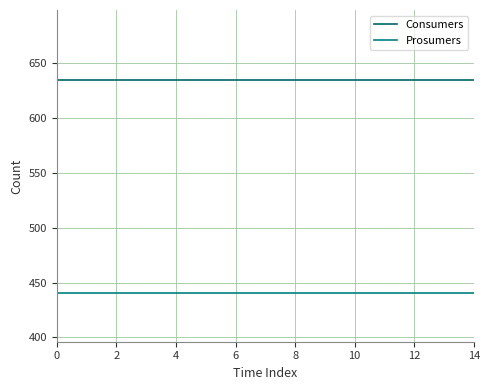

True or false: Consumers and Prosumers intersect in this chart.

False